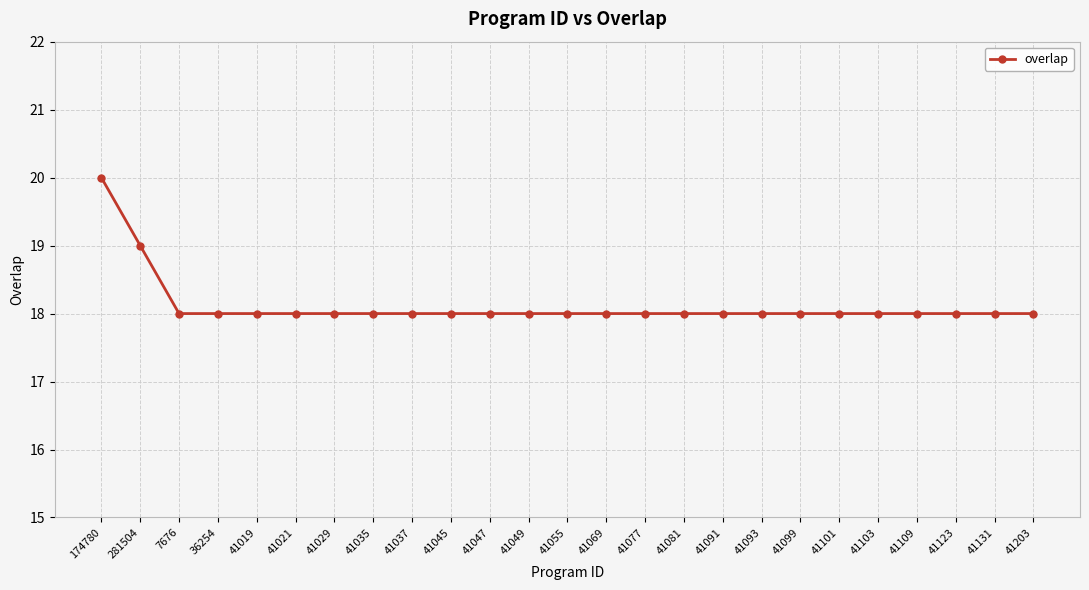

The value at 41203 is 31. True or false?

False